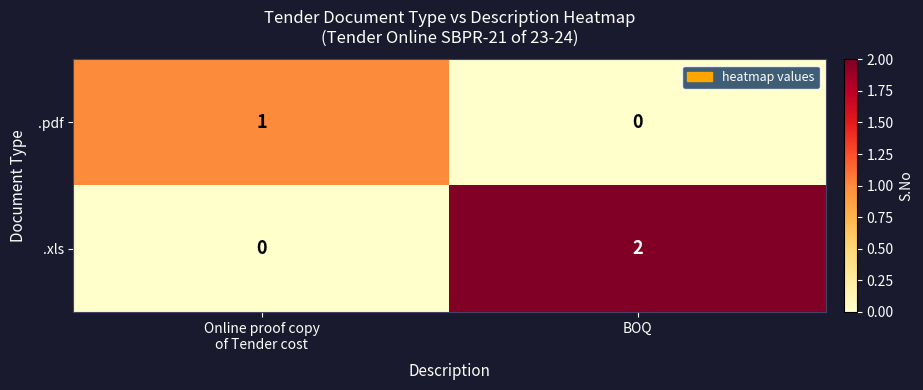

Is it true that .pdf equals -1 at BOQ?

False